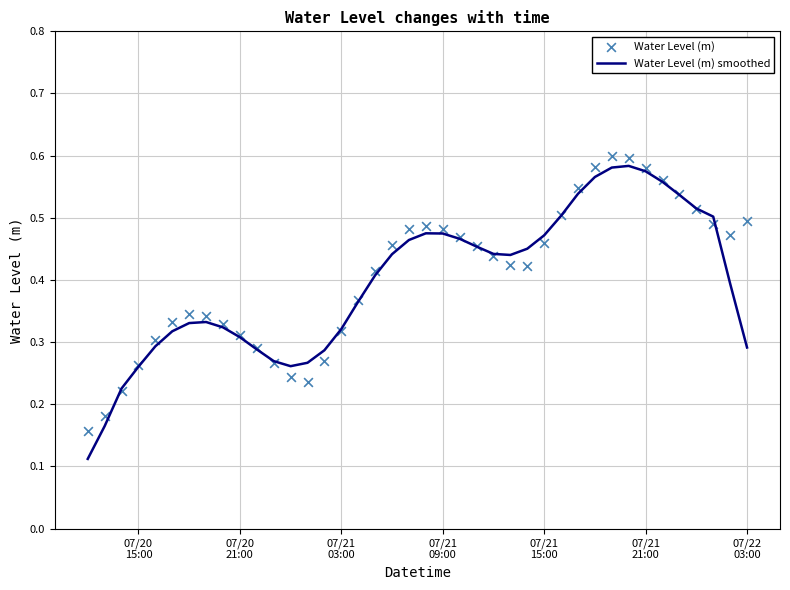

Which series contains the highest Y value?

Water Level (m)